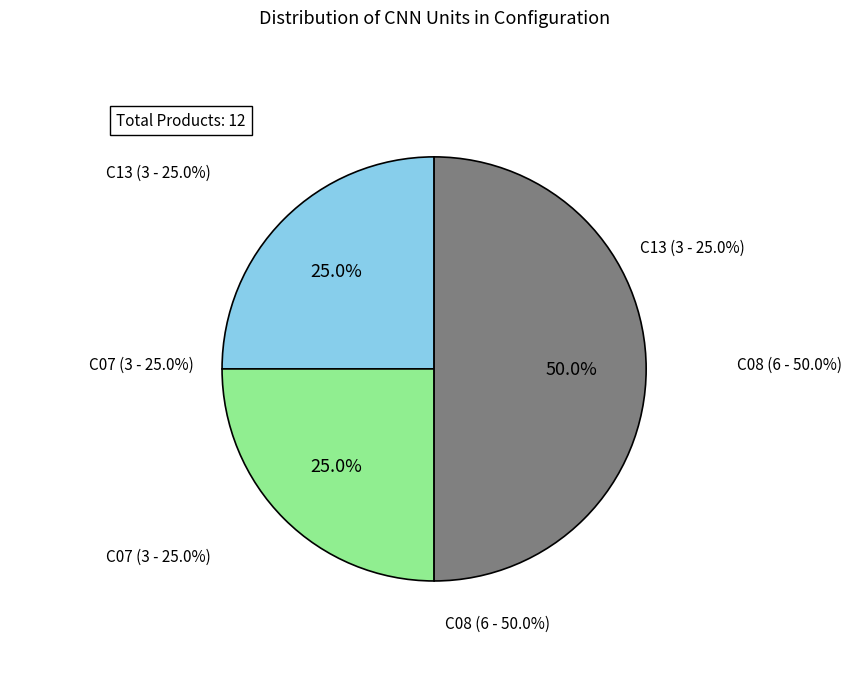

Count the number of slices in the pie.

3